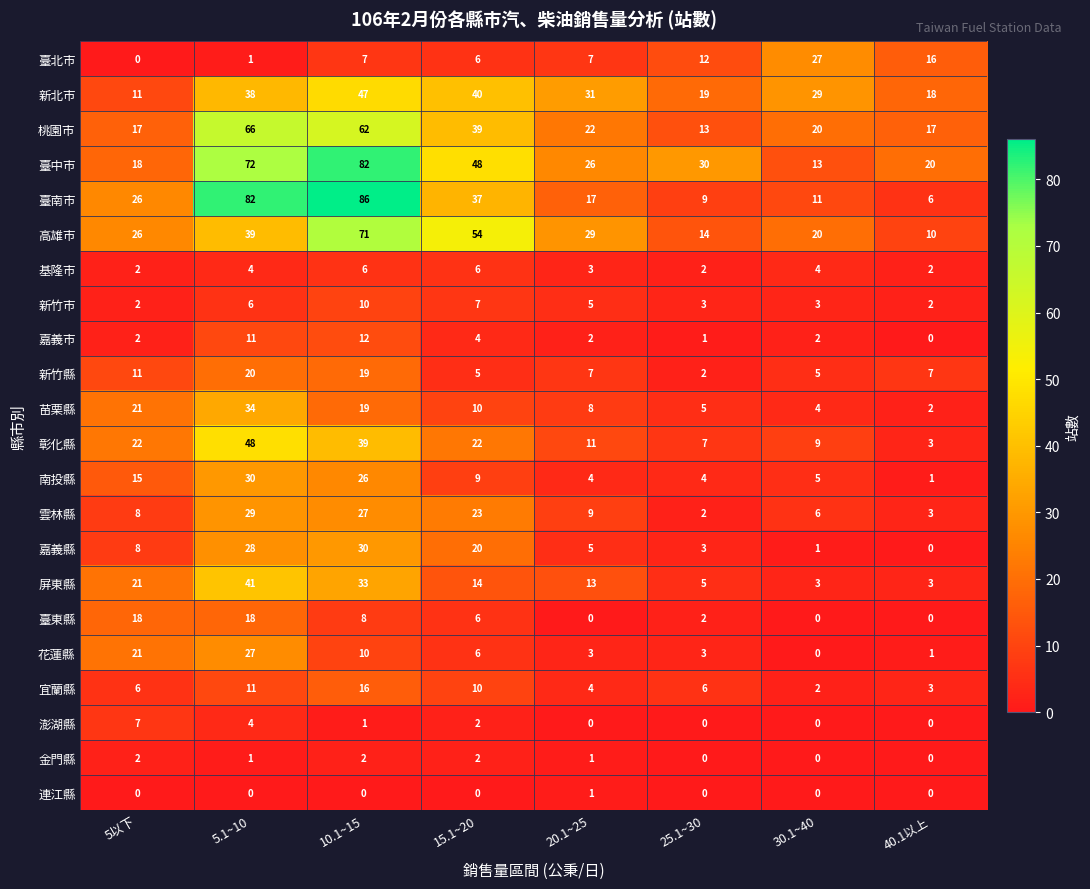

Which label corresponds to the largest value in the chart?

10.1~15